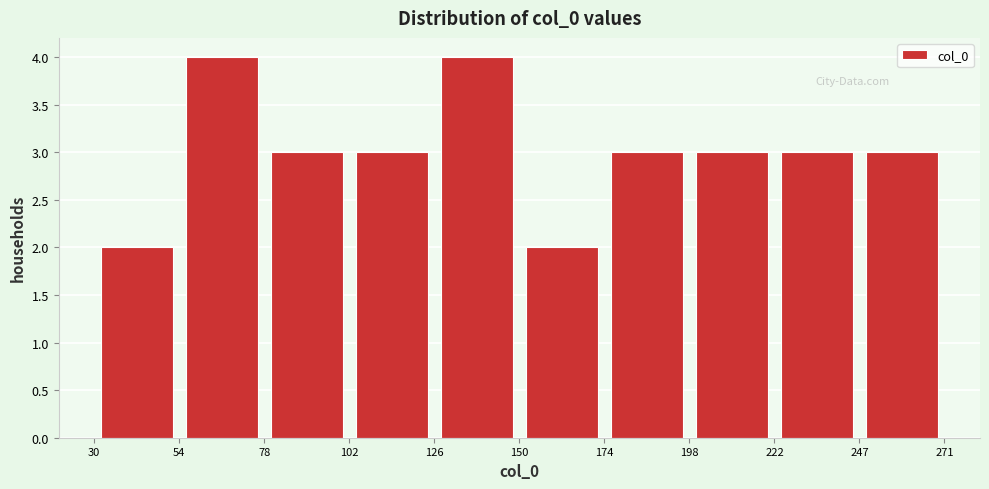

What is the height of the bar covering 150 to 174 on the x-axis? The values are not printed on the chart, so give them approximately, as read against the axis.

2